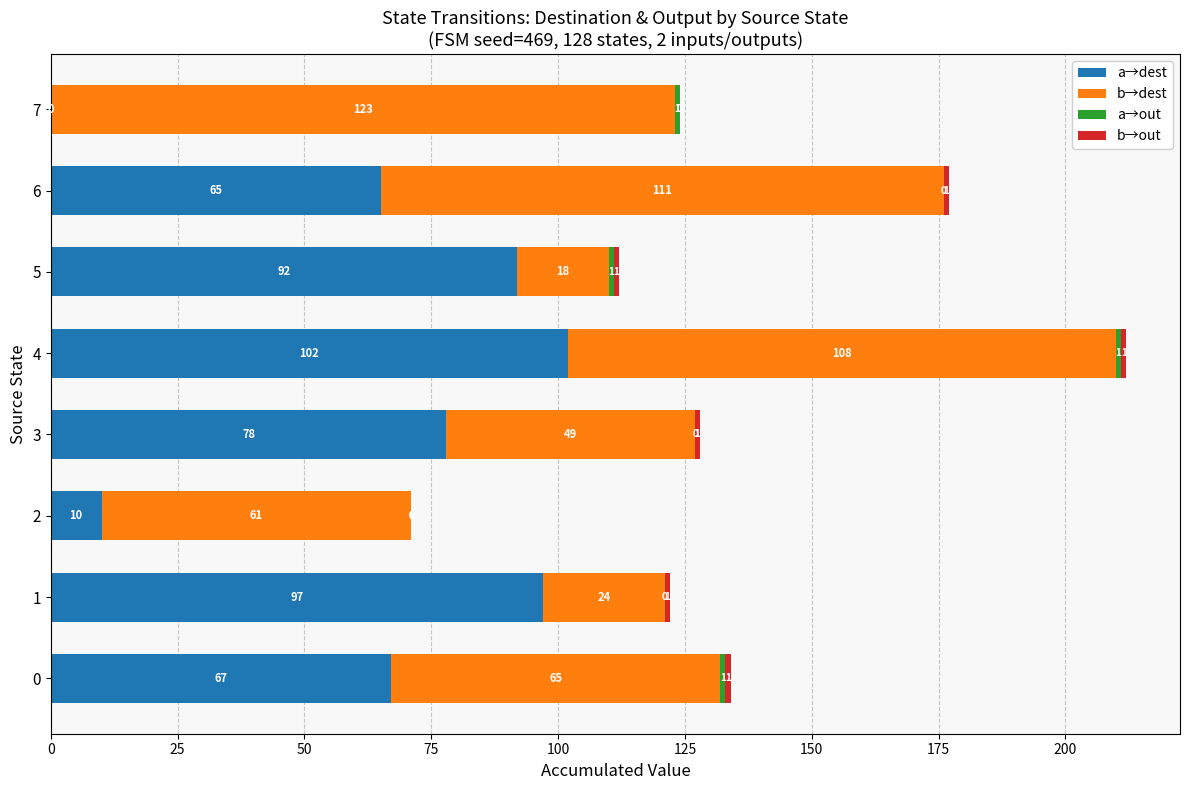

What is the total value across all series at 4?

212